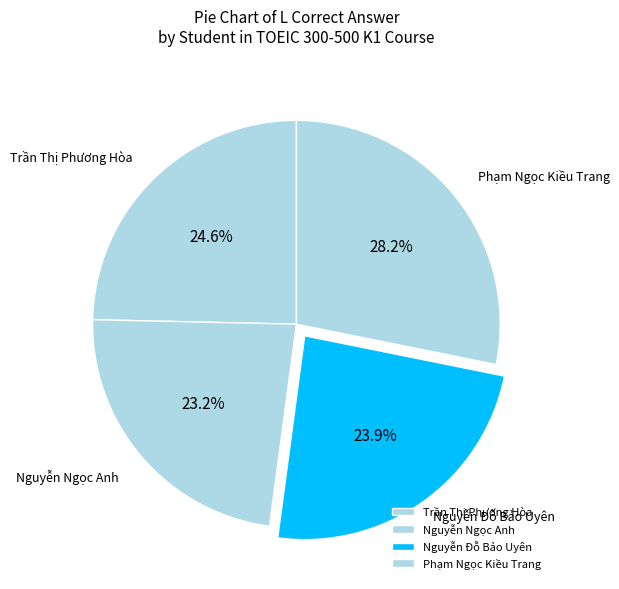

To the nearest percent, what percentage of the pie is Nguyễn Ngọc Anh?

23%